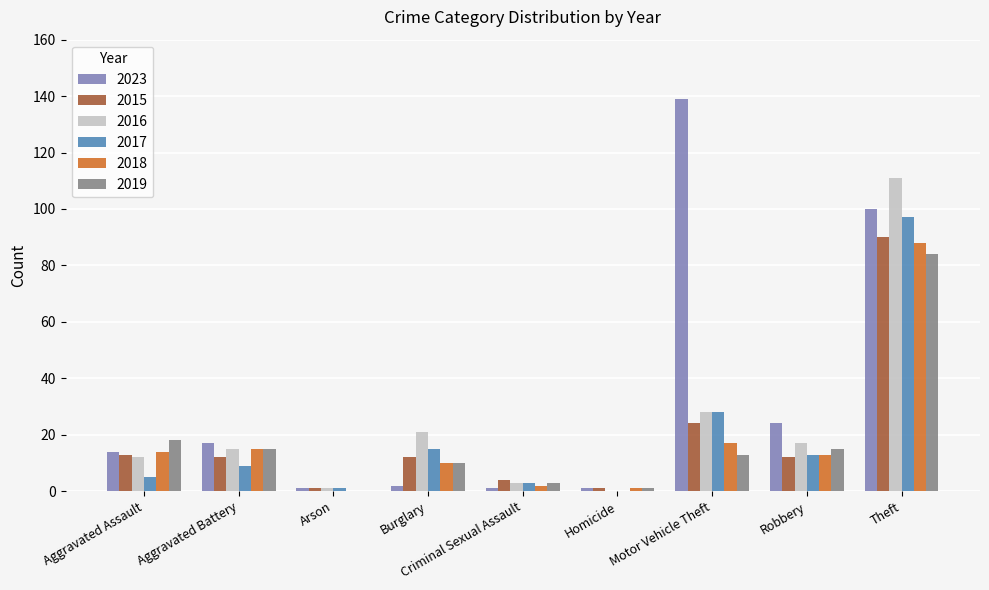

True or false: 2016 has a value of 21 at Burglary.

True